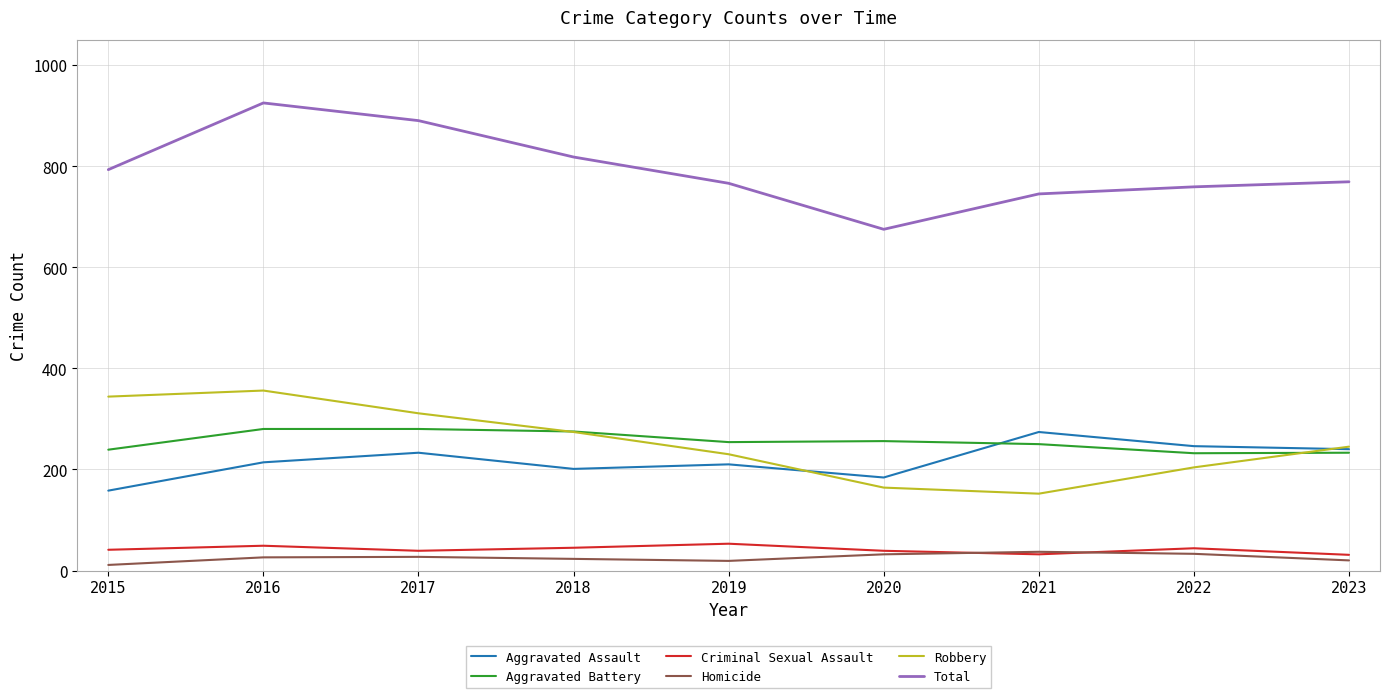

True or false: Aggravated Assault and Total cross at least once.

False